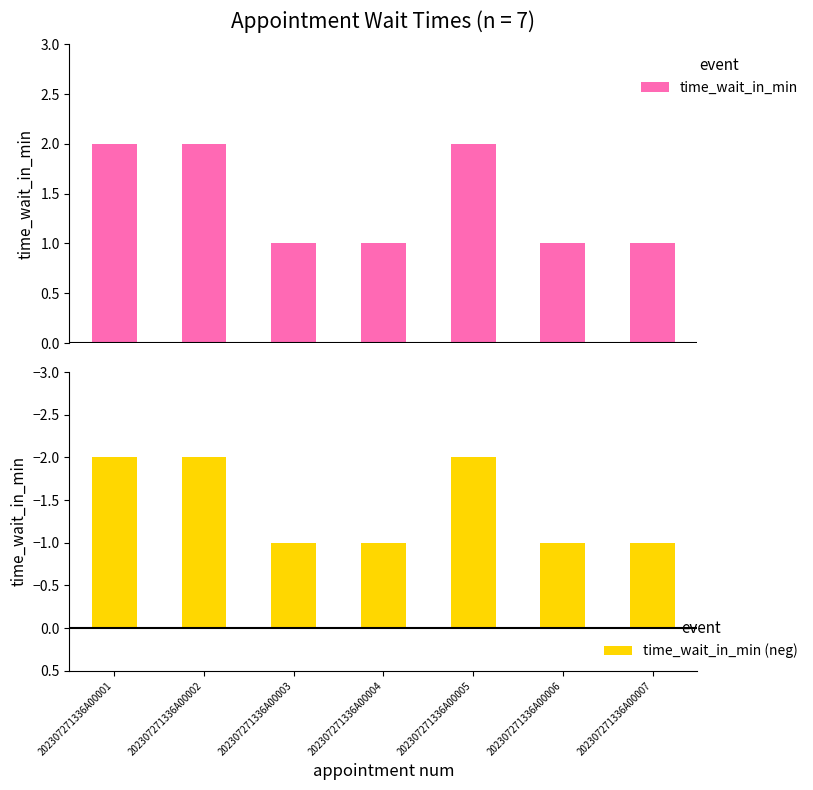

What is the sum of the time_wait_in_min values at 202307271336A00006 and 202307271336A00002?

3